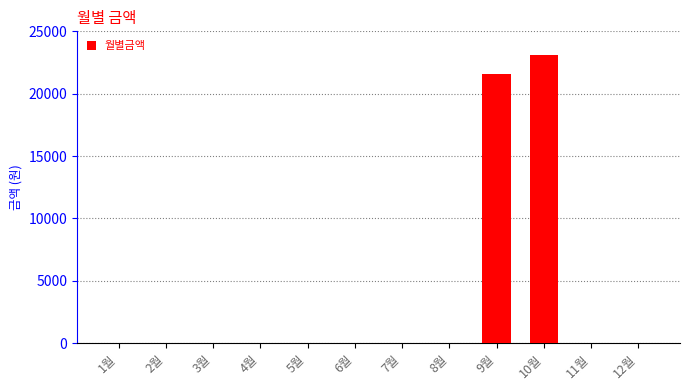

What is the change in value from 5월 to 10월?

+23100